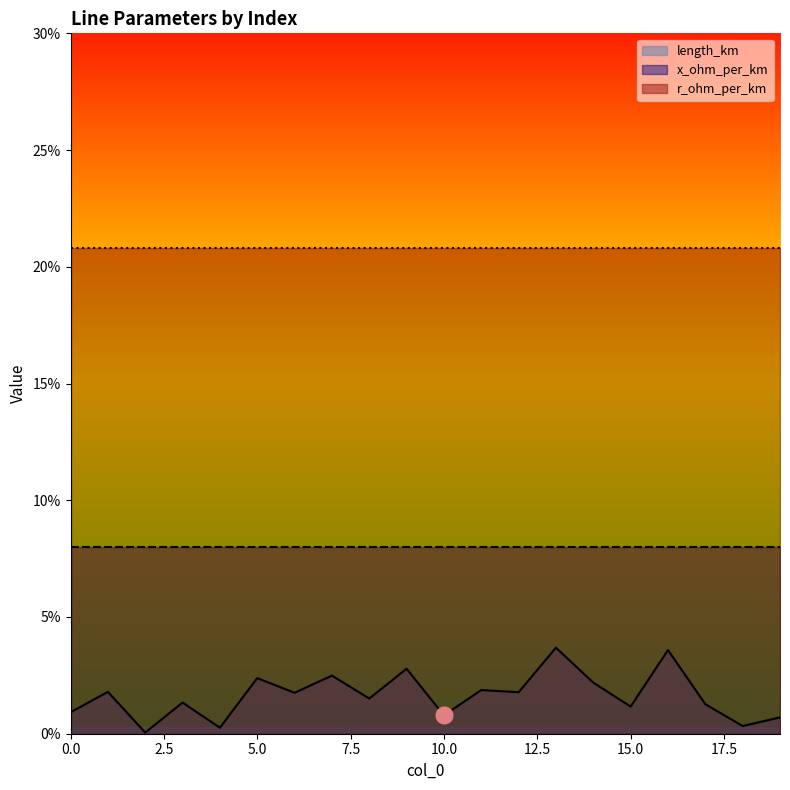

At which category is the sum across all series the highest?

13